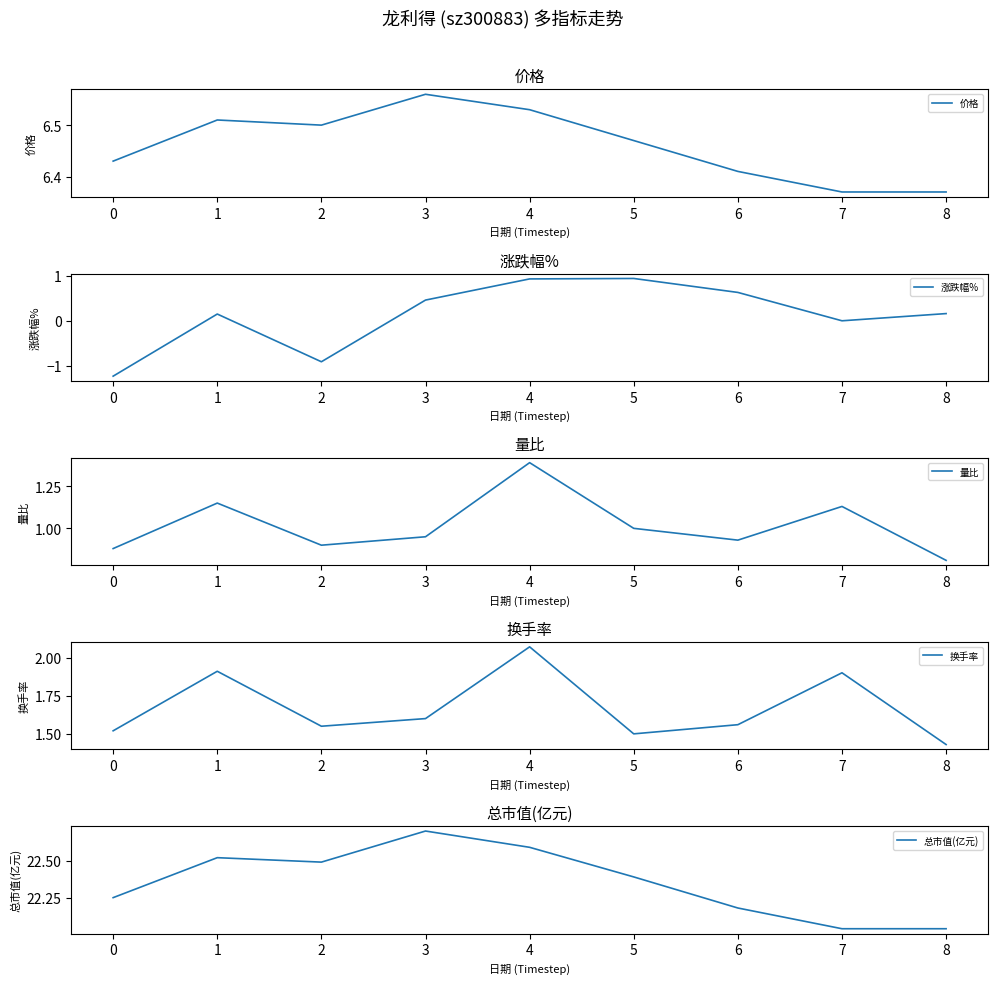

Read the 换手率 value at 6.

1.6